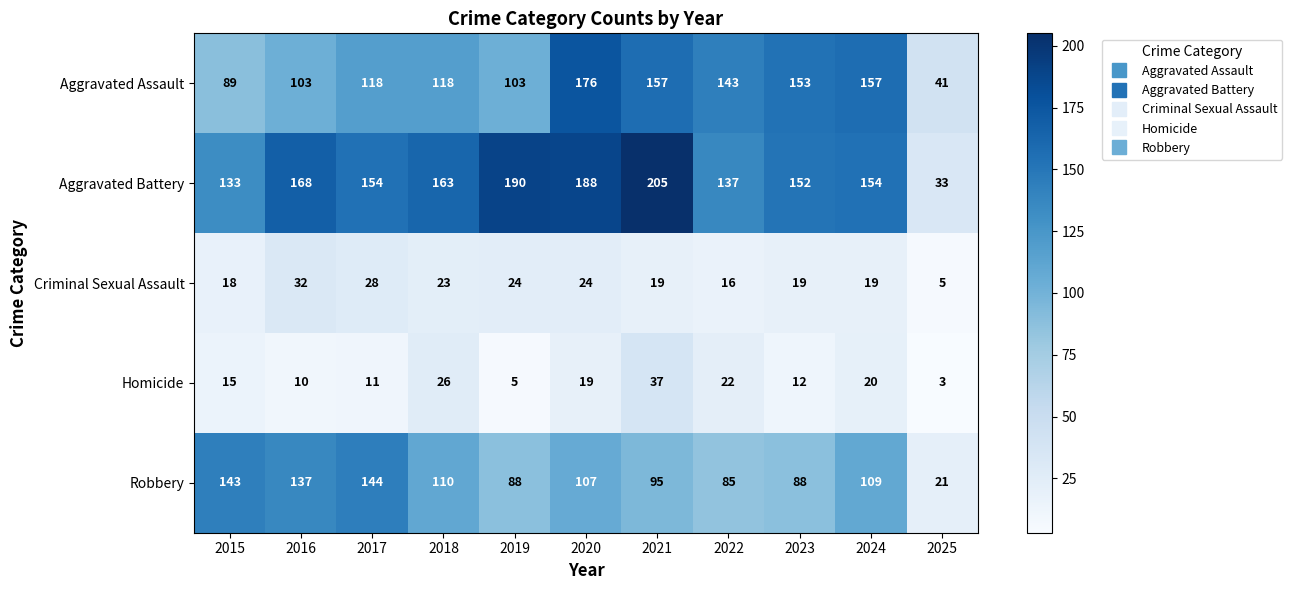

What is the difference between the second highest and minimum values in the Criminal Sexual Assault series?

23